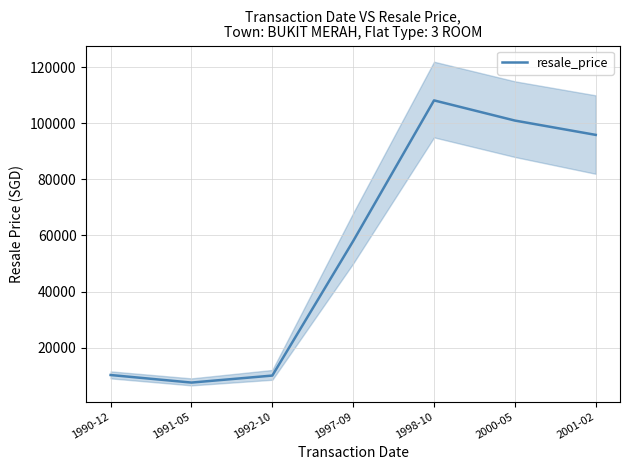

The chart shows a value of 28493 at 1997-09. True or false?

False